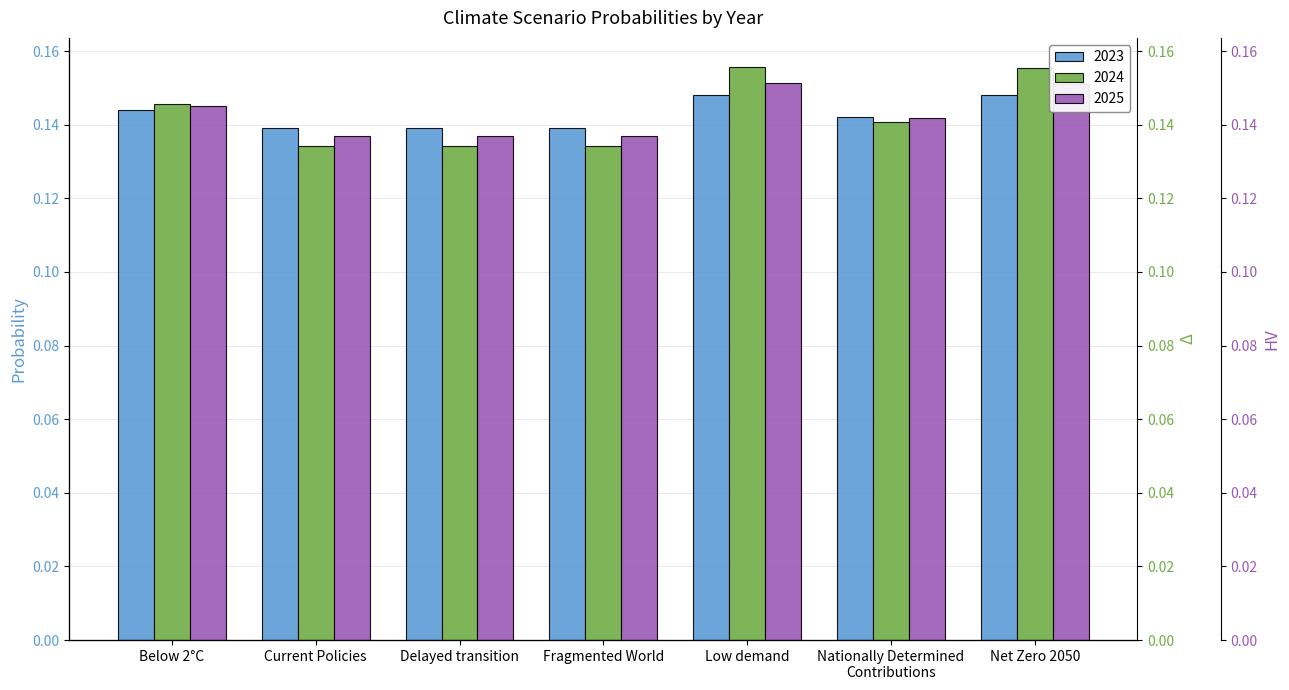

List the series in order of their peak value, lowest first.

2023, 2025, 2024